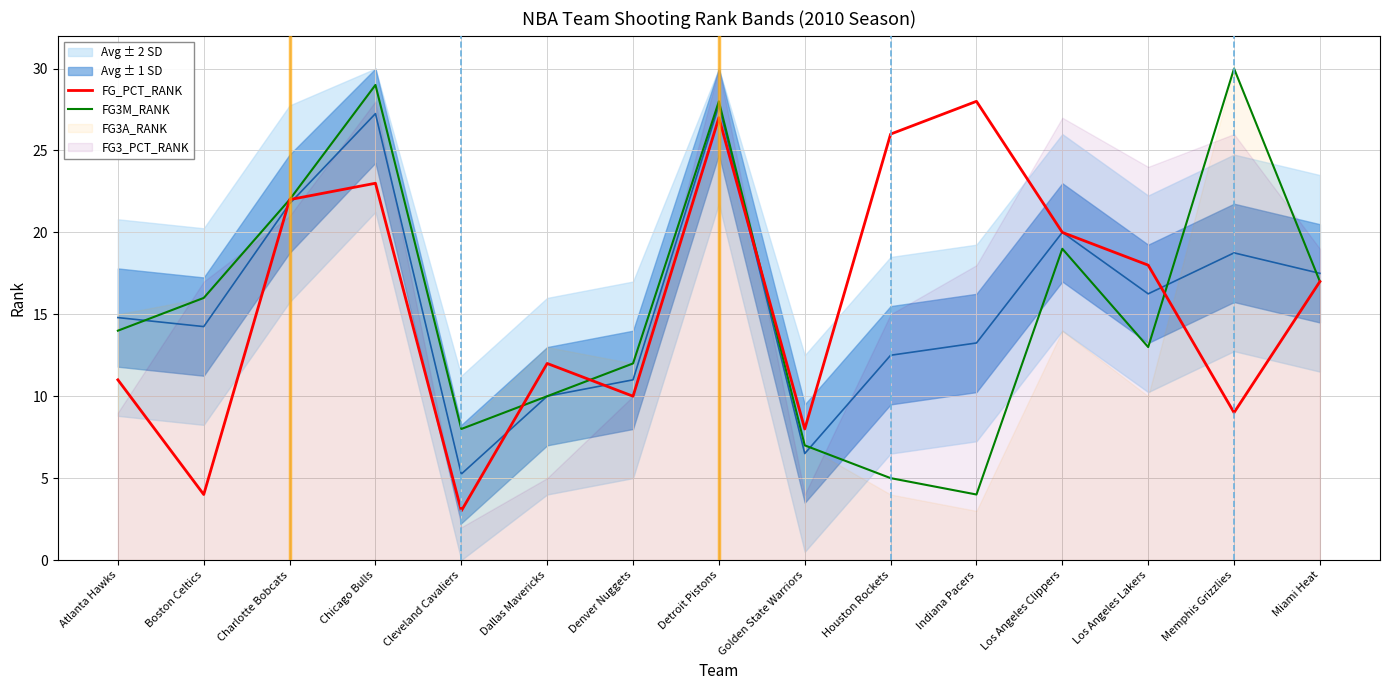

Between Charlotte Bobcats and Chicago Bulls, which series saw the biggest shift?

FG3M_RANK